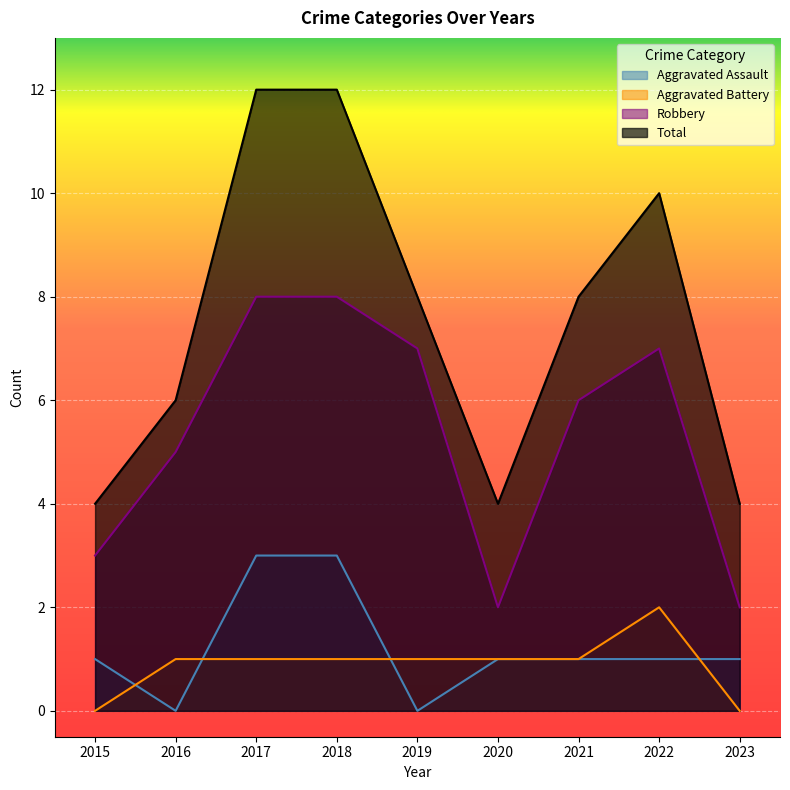

Where is the first local minimum for Robbery?

2020